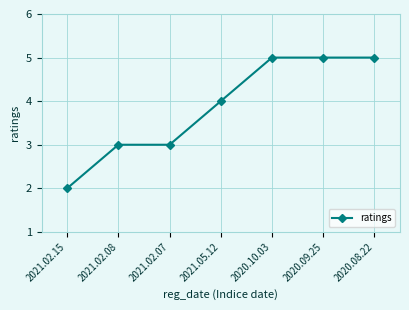

What is the approximate value at 2020.09.25?

5